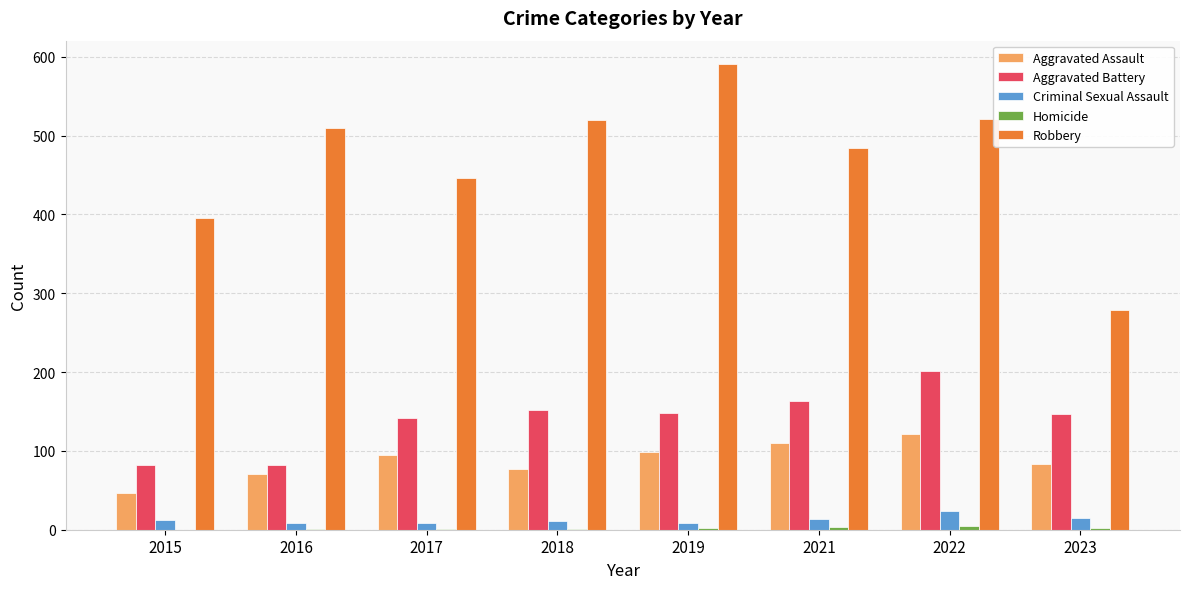

Which series has the widest spread of values?

Robbery